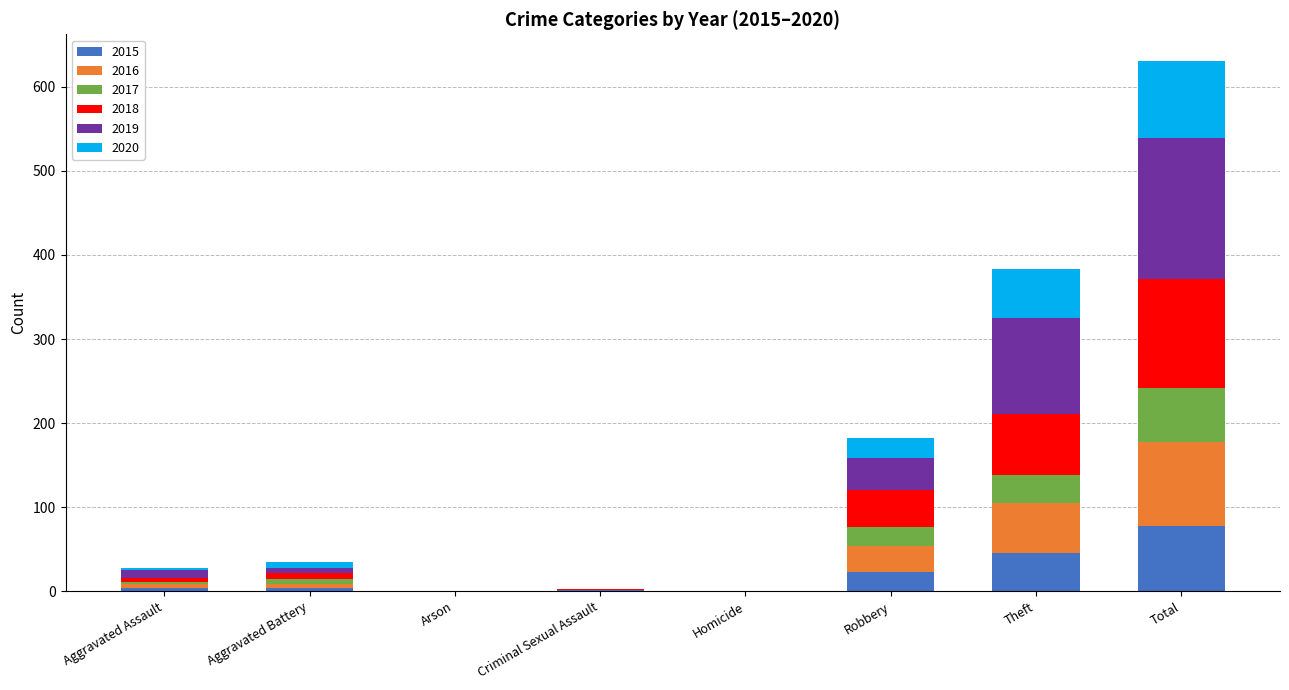

At which category is the sum across all series the highest?

Total